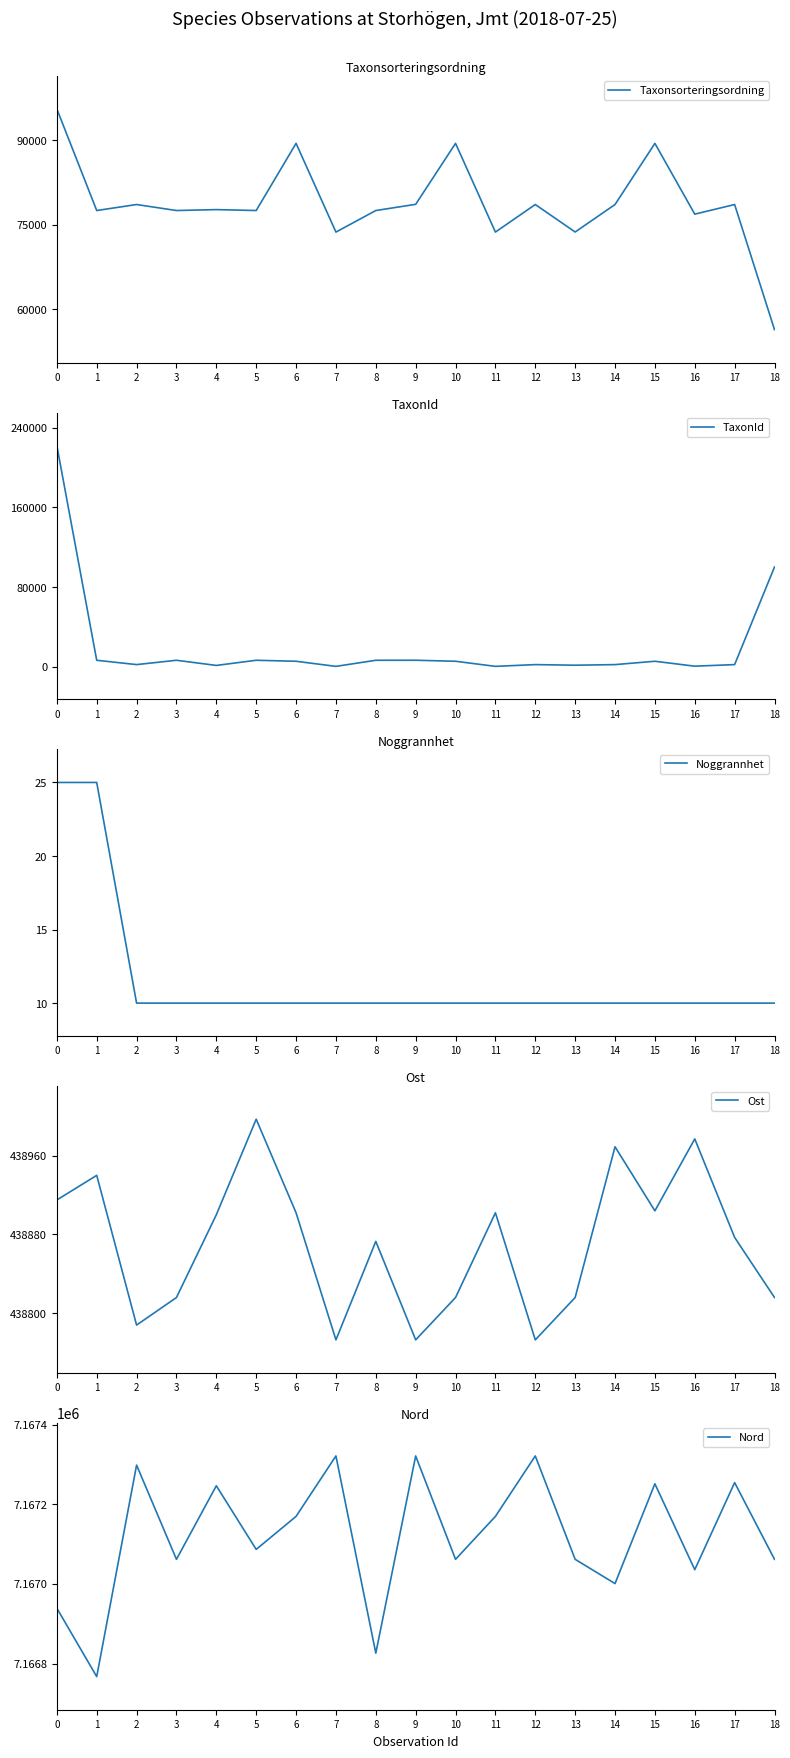

List the labels in order of Taxonsorteringsordning value, largest first.

0, 6, 10, 15, 9, 2, 12, 14, 17, 4, 1, 3, 5, 8, 16, 13, 7, 11, 18